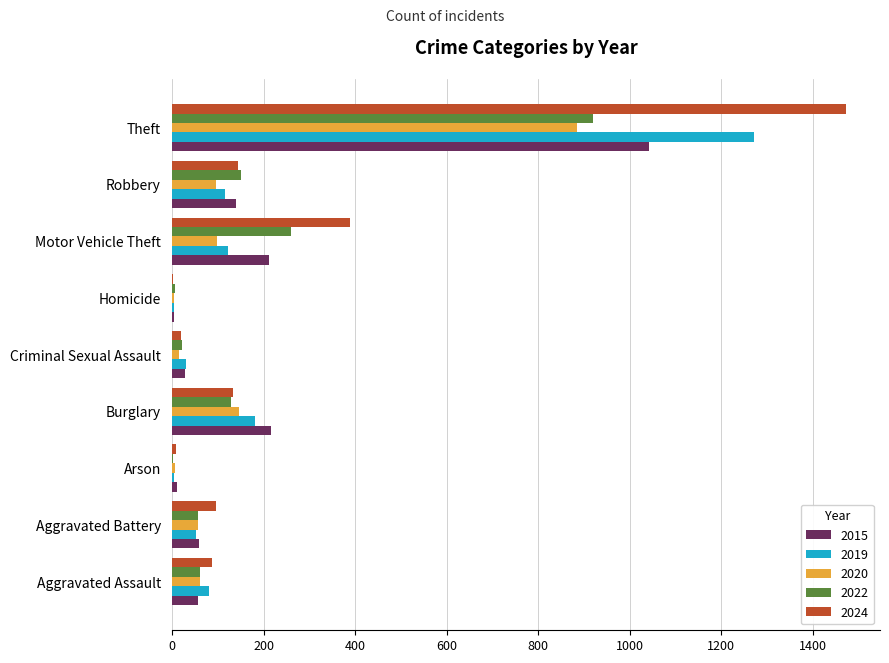

Which series changed the most between Burglary and Motor Vehicle Theft?

2024